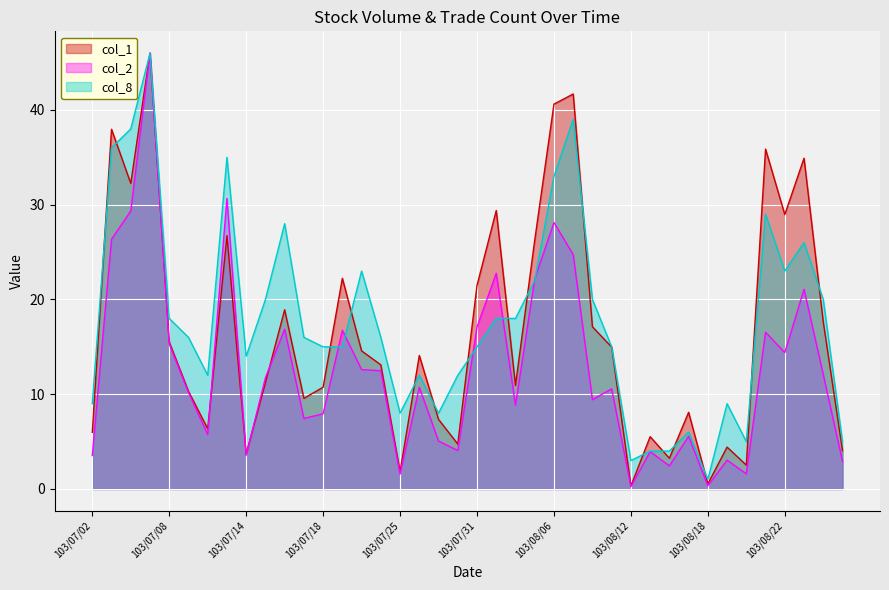

At which label does col_8 first exceed 16?

103/07/03